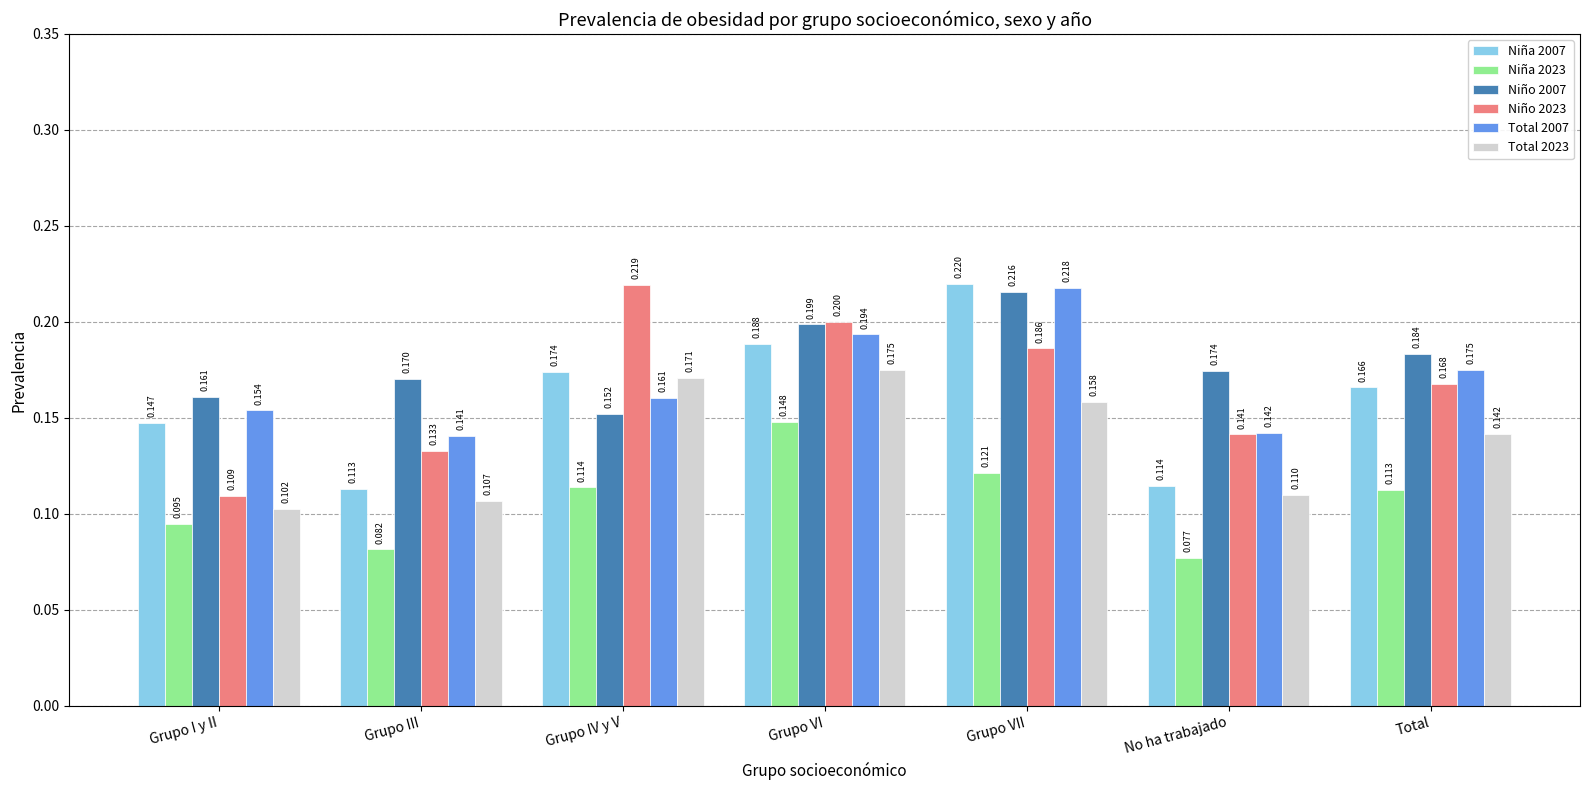

What is the label of the 7th bar from the right?

Grupo I y II